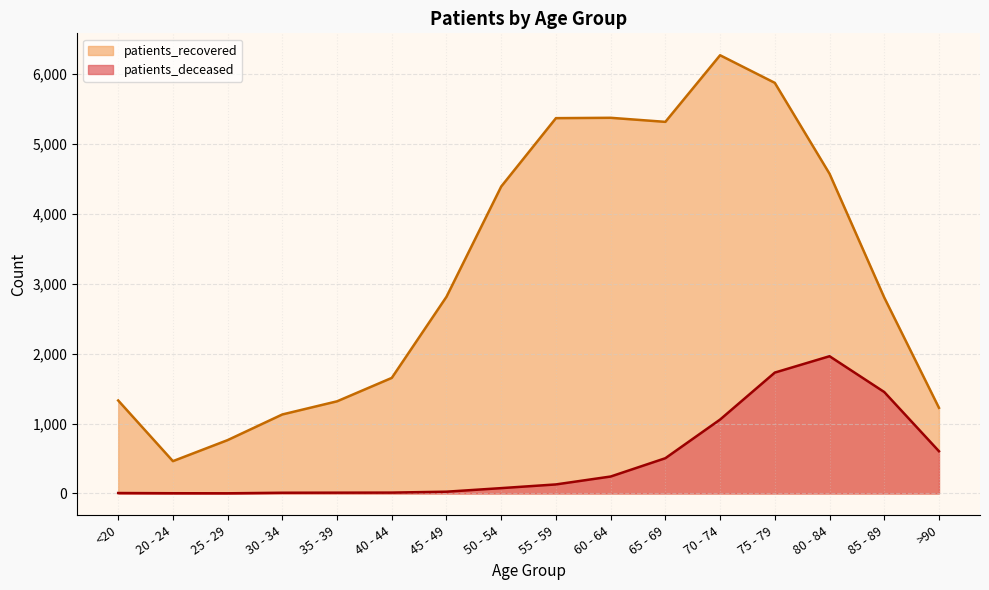

True or false: patients_recovered and patients_deceased cross at least once.

False